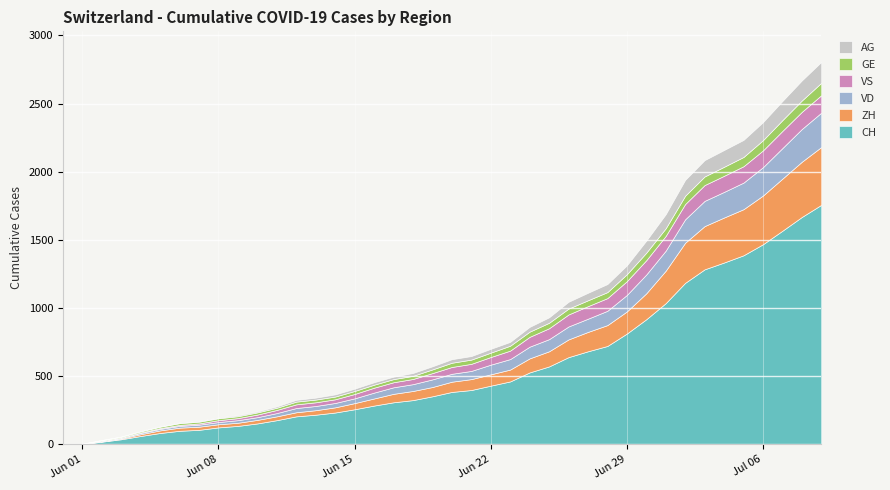

True or false: VS and VD intersect in this chart.

True